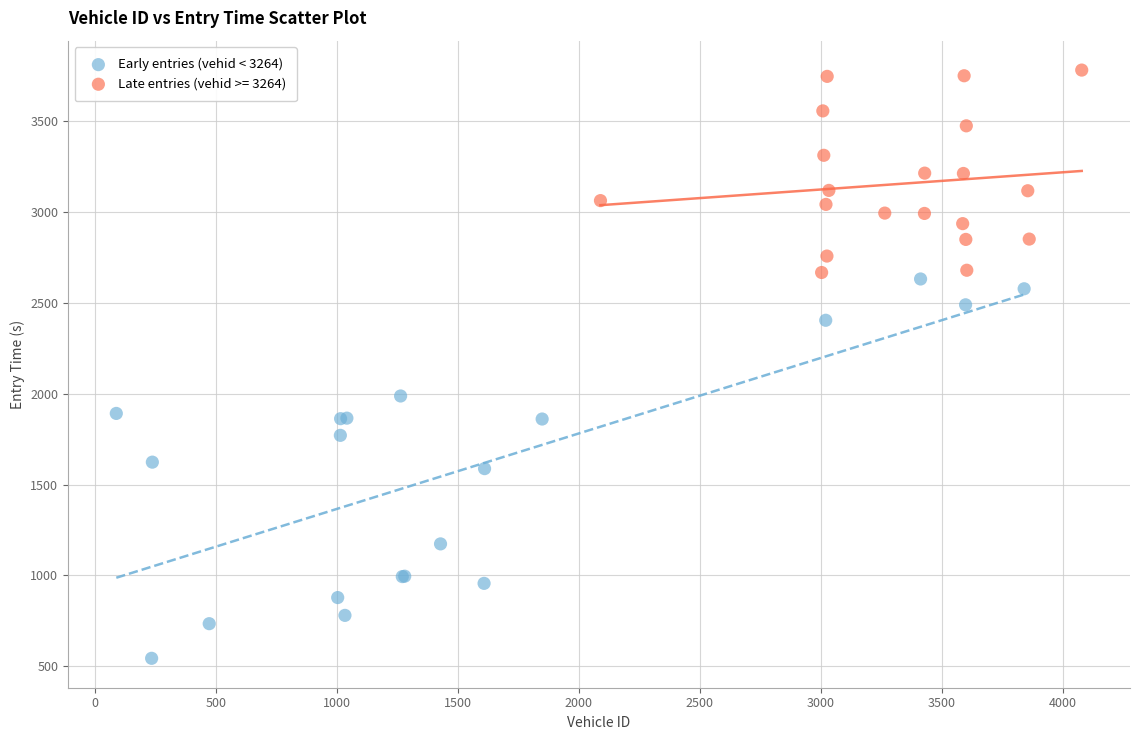

Which series contains the lowest Y value?

Early entries (vehid < 3264)